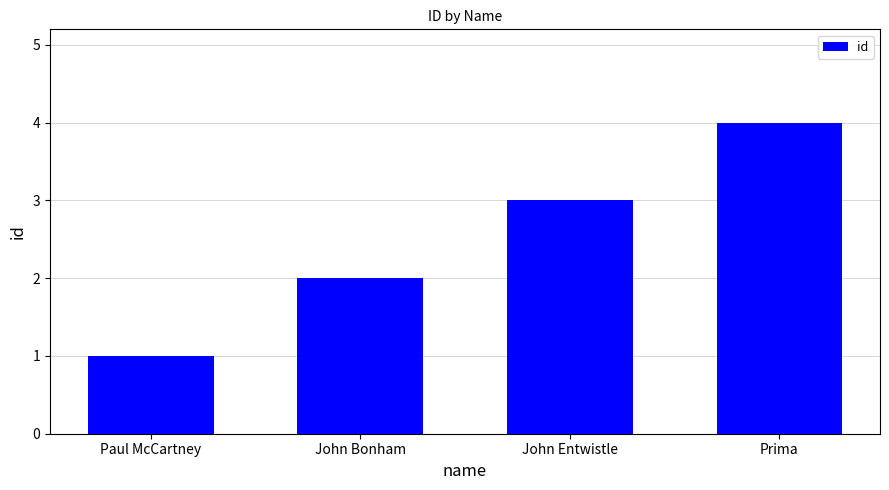

What is the sum of all values?

10